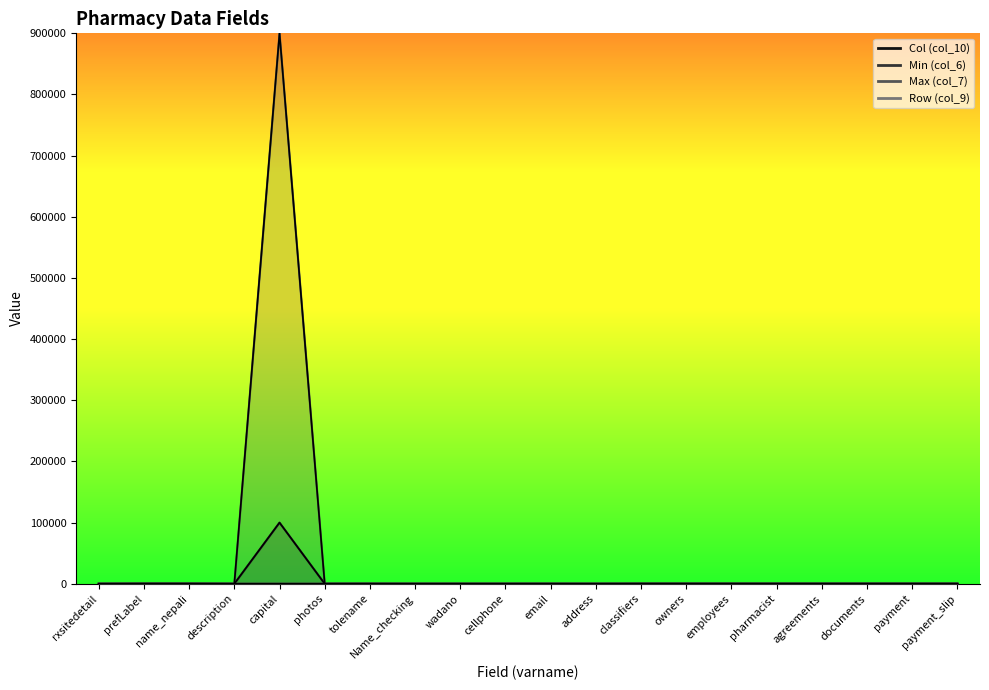

Does the chart display data point markers on the line(s)?

No